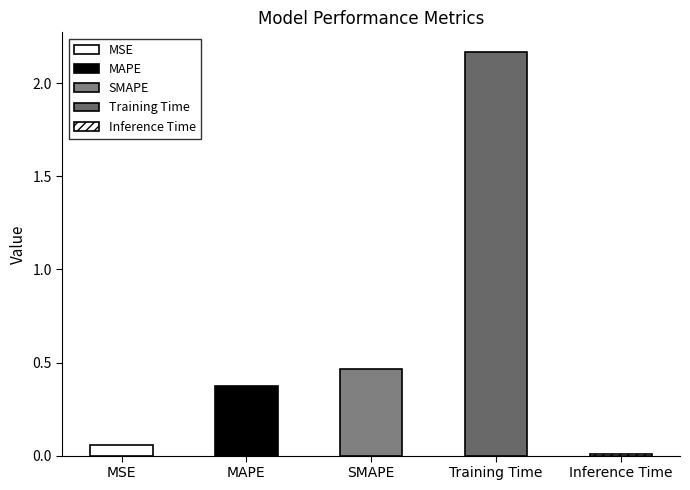

What is the change in value from SMAPE to Training Time?

+1.7